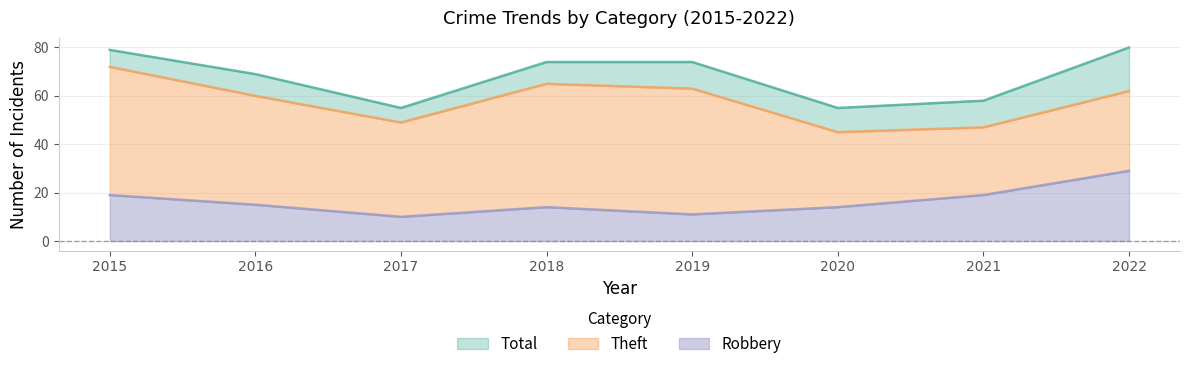

True or false: Total and Robbery intersect in this chart.

False